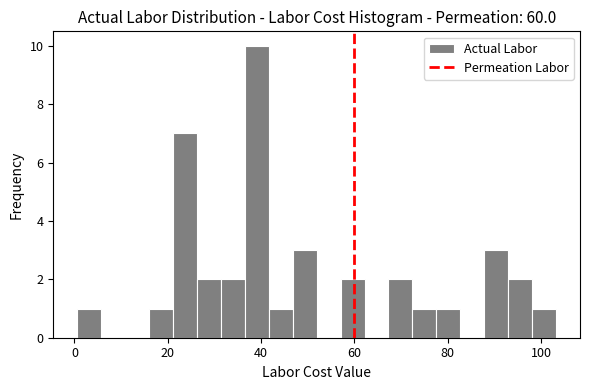

Read against the x-axis, roughly where is the centre of the tallest bar?

40